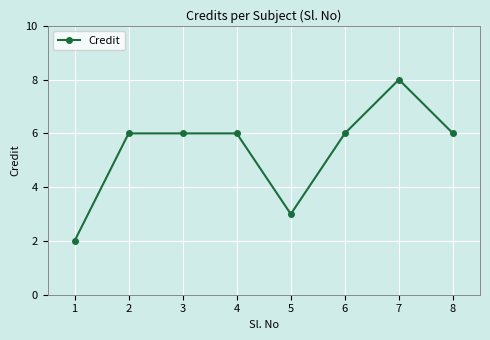

True or false: there are more than 0 points higher than both neighbors.

True